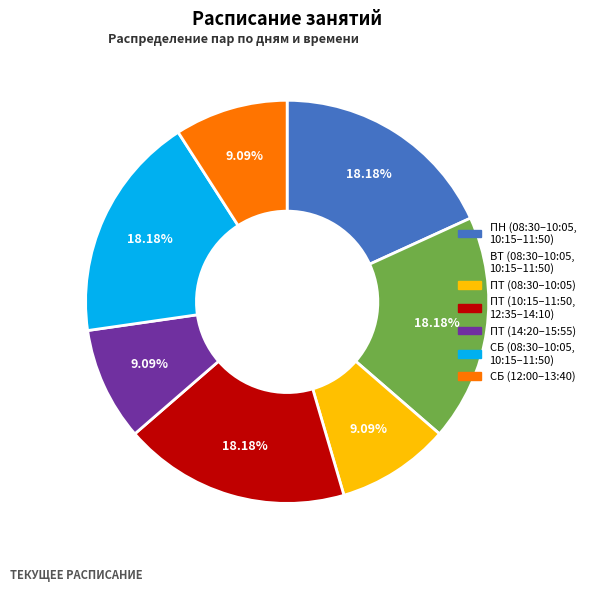

Is there any slice that represents more than half of the pie?

No